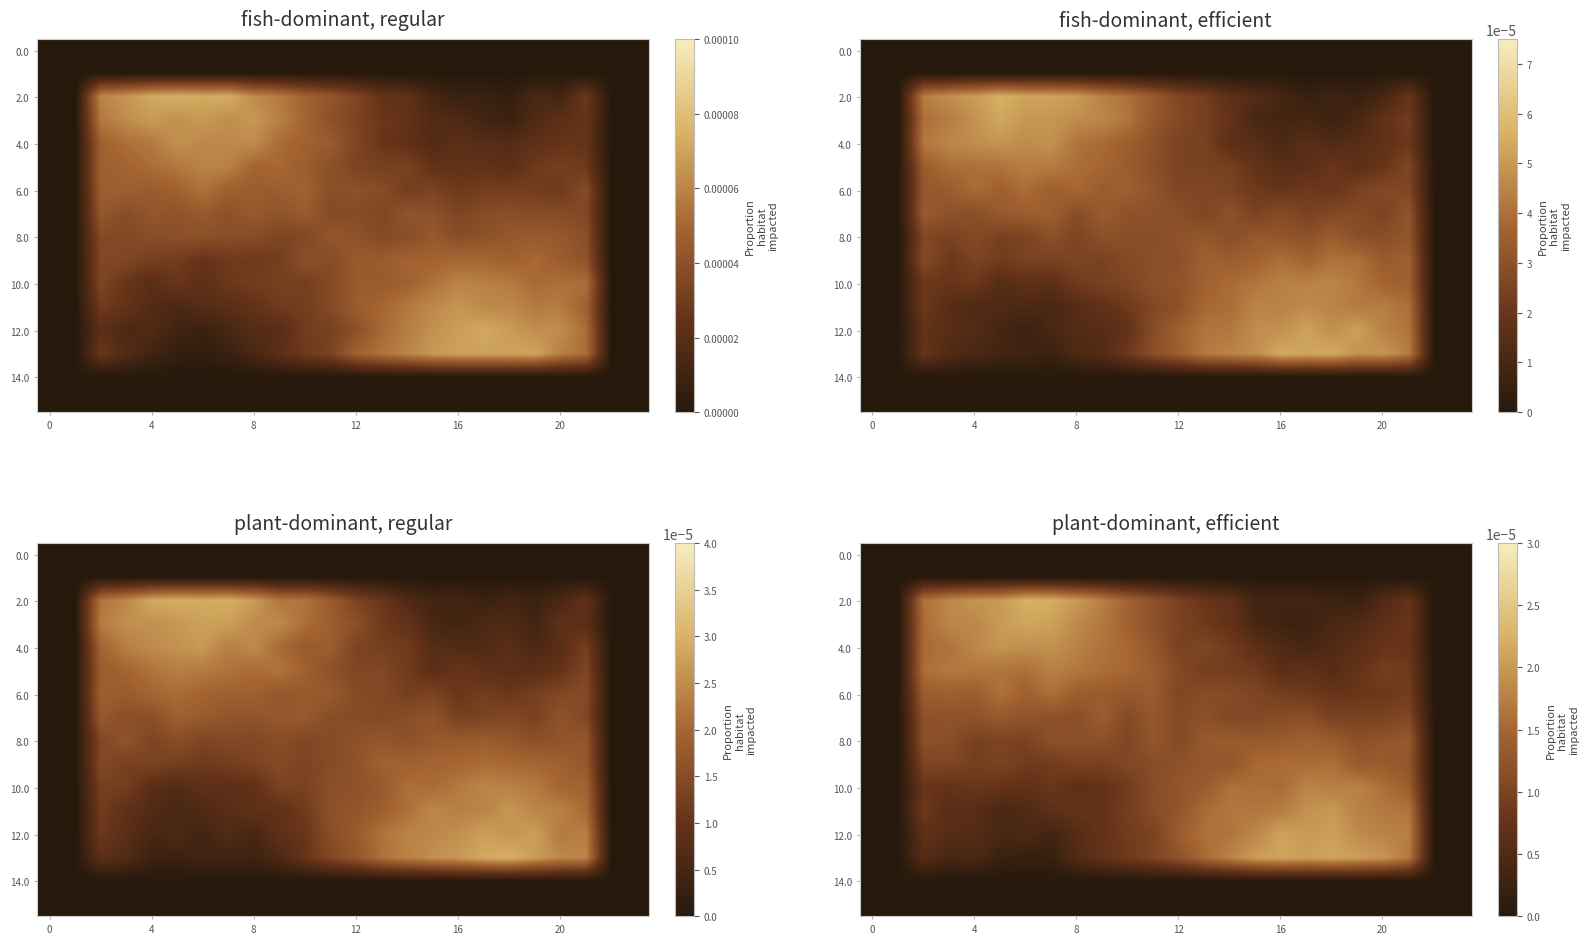

At which category is the sum across all series the highest?

7